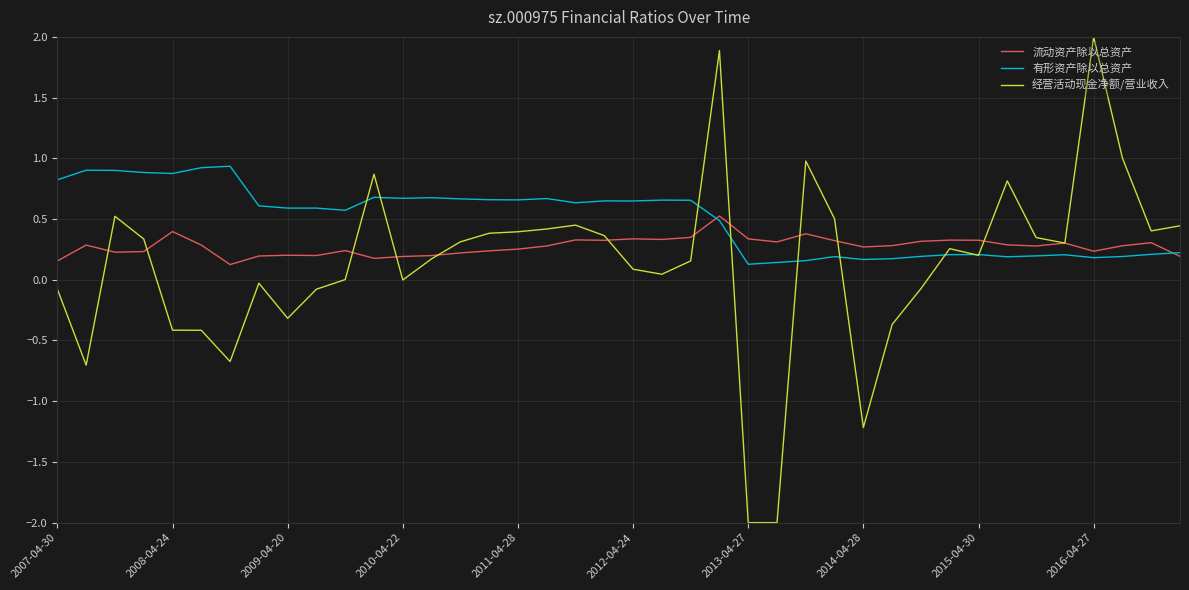

Rank the series by their maximum value, from highest to lowest.

经营活动现金净额/营业收入, 有形资产除以总资产, 流动资产除以总资产